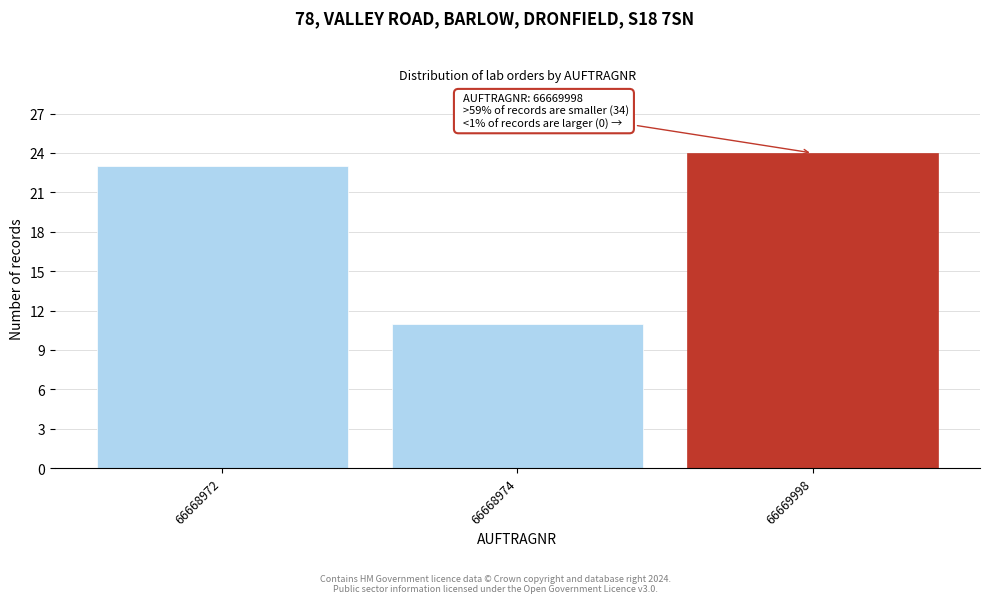

Reading left to right, extract all data points from this chart.

66668972=23	66668974=11	66669998=24